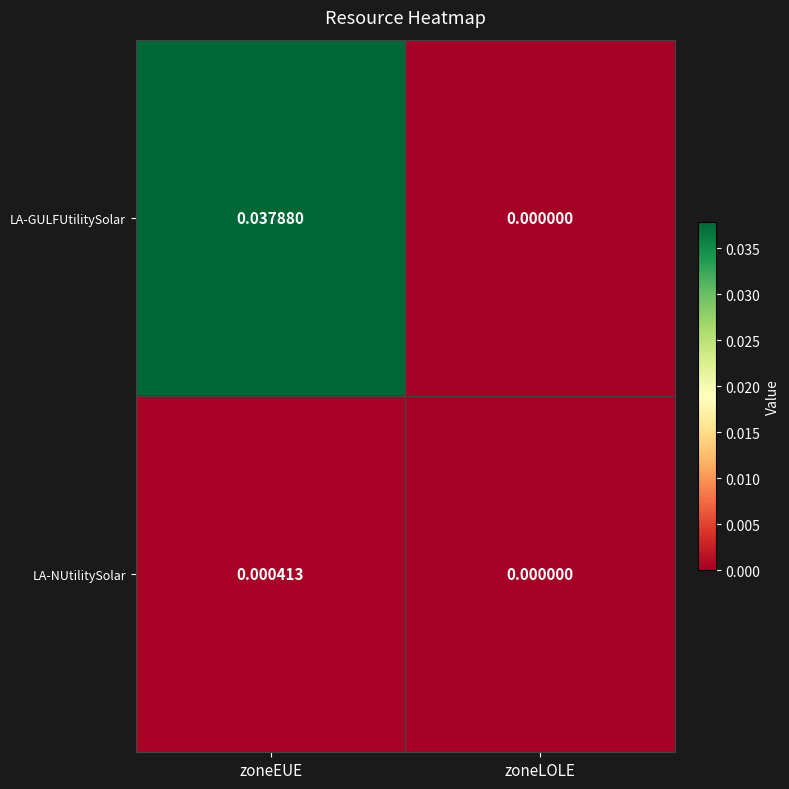

List the series in order of their overall mean, highest first.

LA-GULFUtilitySolar, LA-NUtilitySolar